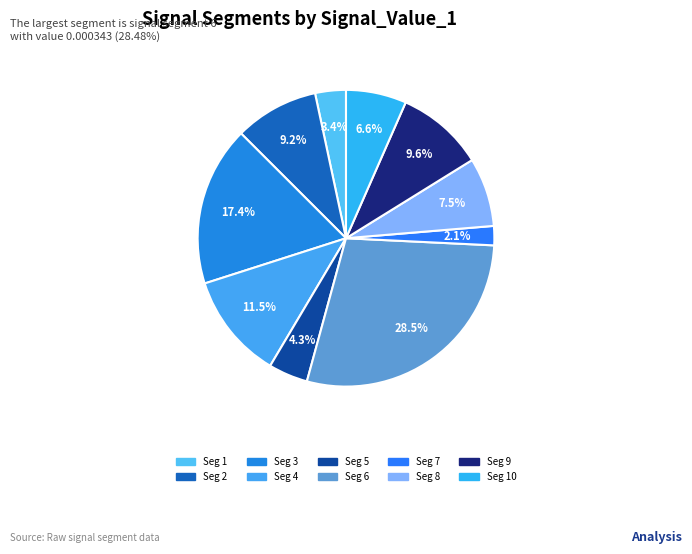

How many slices are in this pie chart?

10